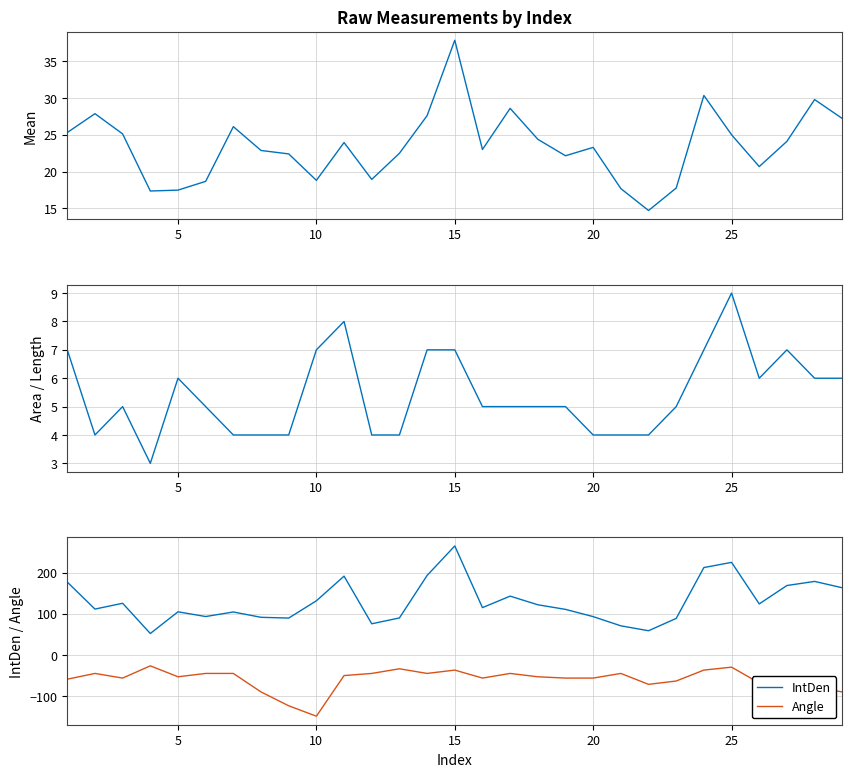

How many values in the Angle series exceed -53?

13